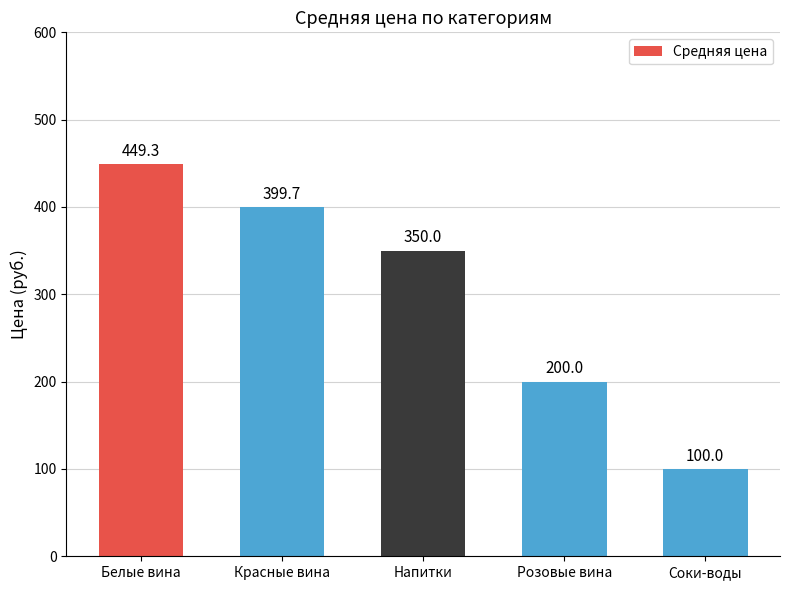

What is the label of the 1st bar from the left?

Белые вина